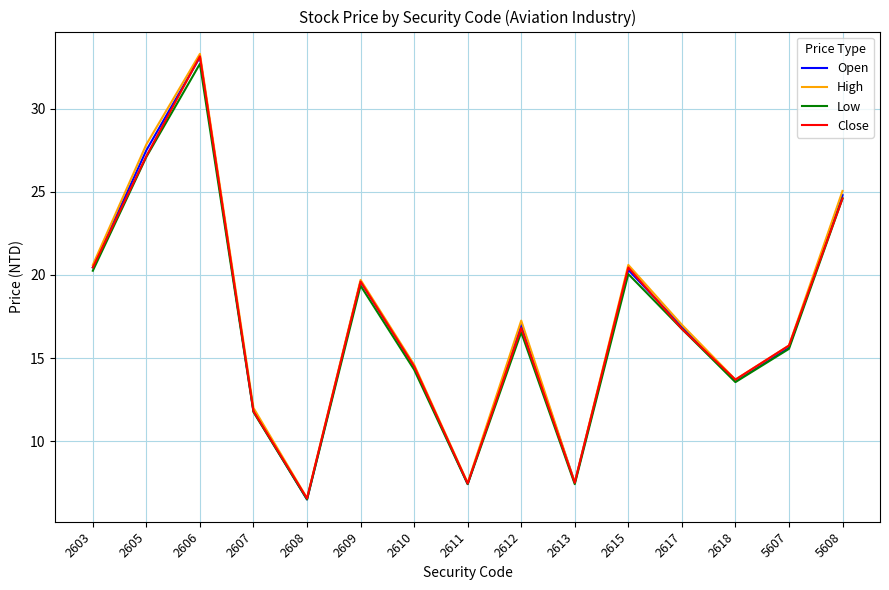

Is the value of Open at 5607 greater than the value of Close at 2607?

Yes